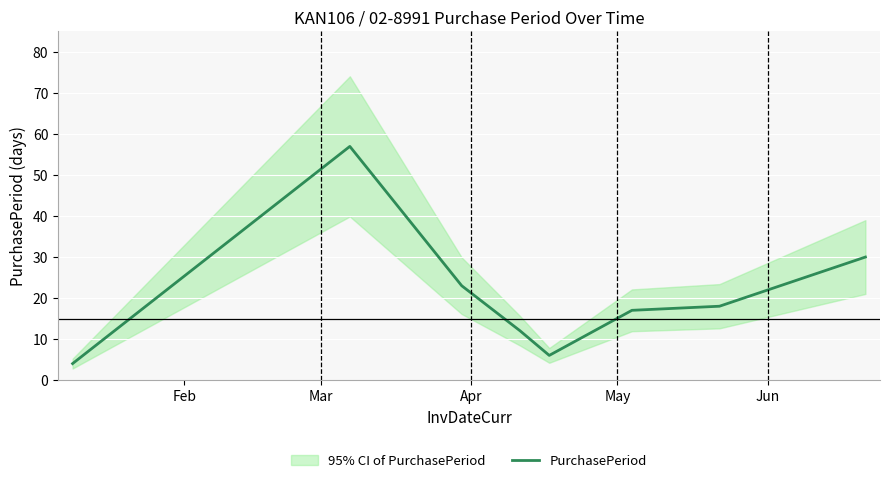

What is the difference between the maximum and minimum values?

53